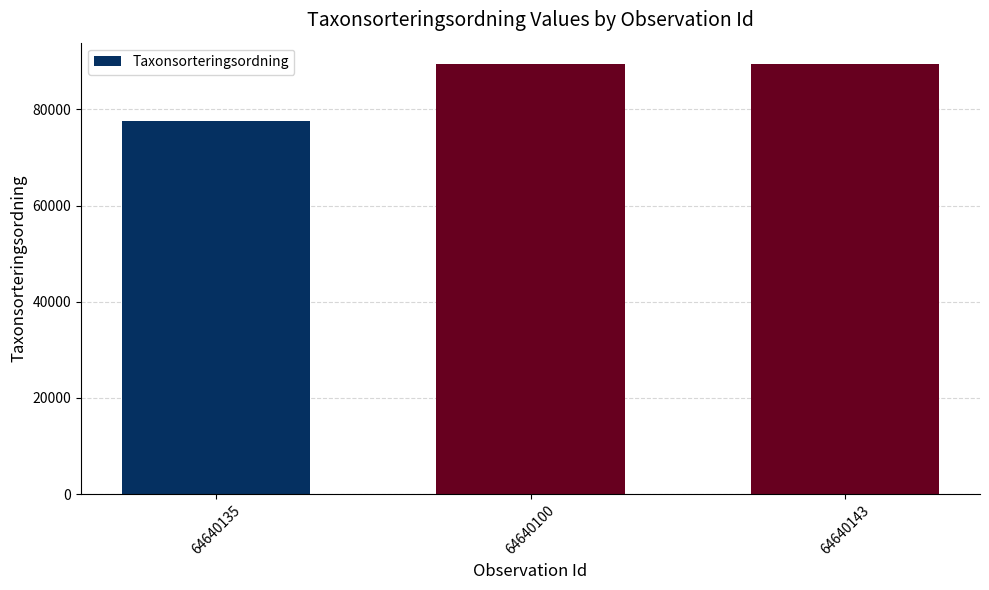

What is the change in value from 64640100 to 64640143?

+36